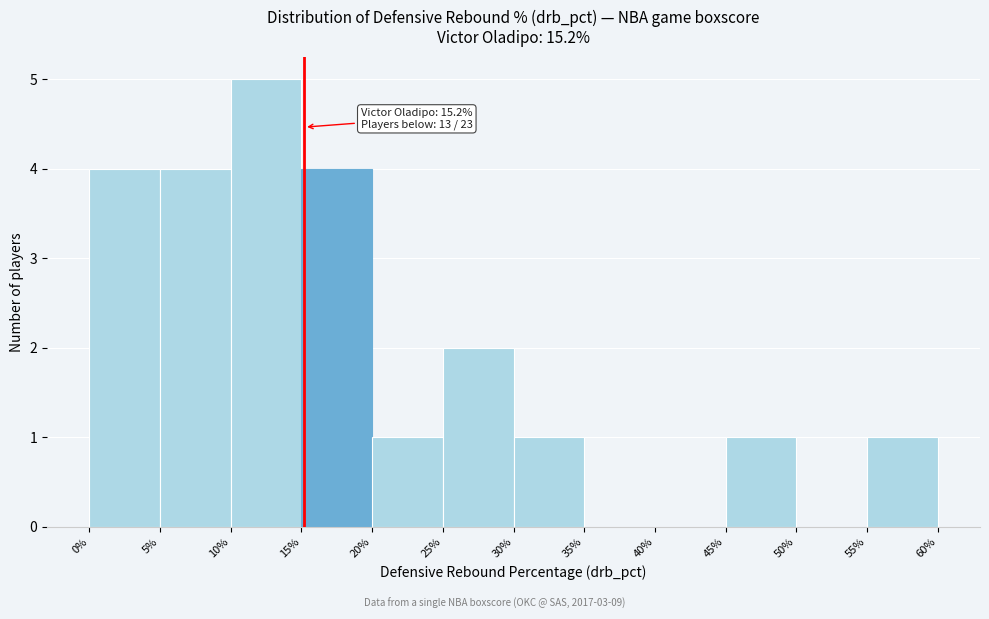

Over which range of the x-axis is the bar tallest?

10% to 15%